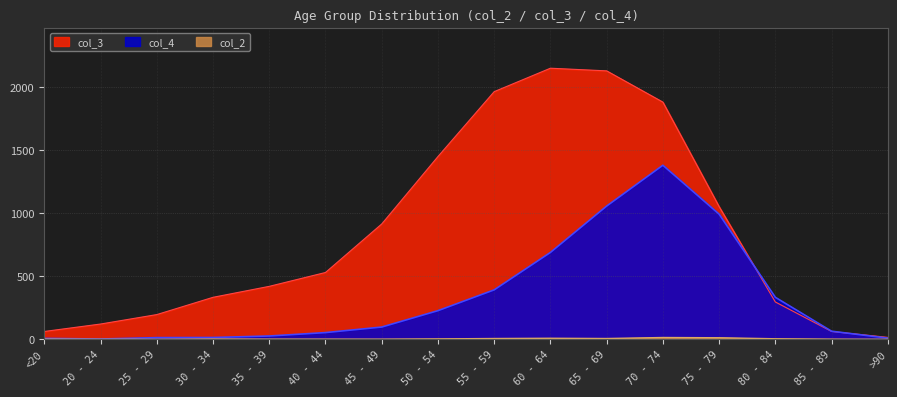

What are all the series names shown in the legend?

col_4, col_3, col_2